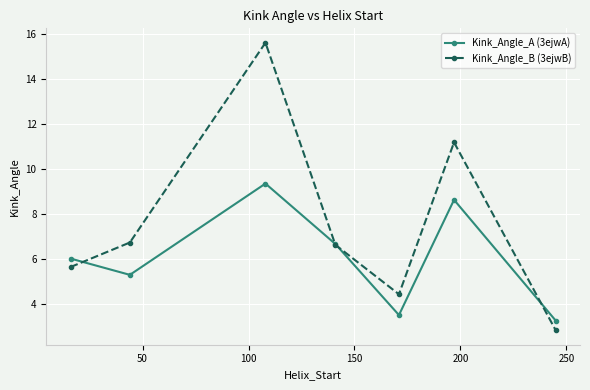

What is the difference between the second highest and second lowest values in the Kink_Angle_A (3ejwA) series?

5.1